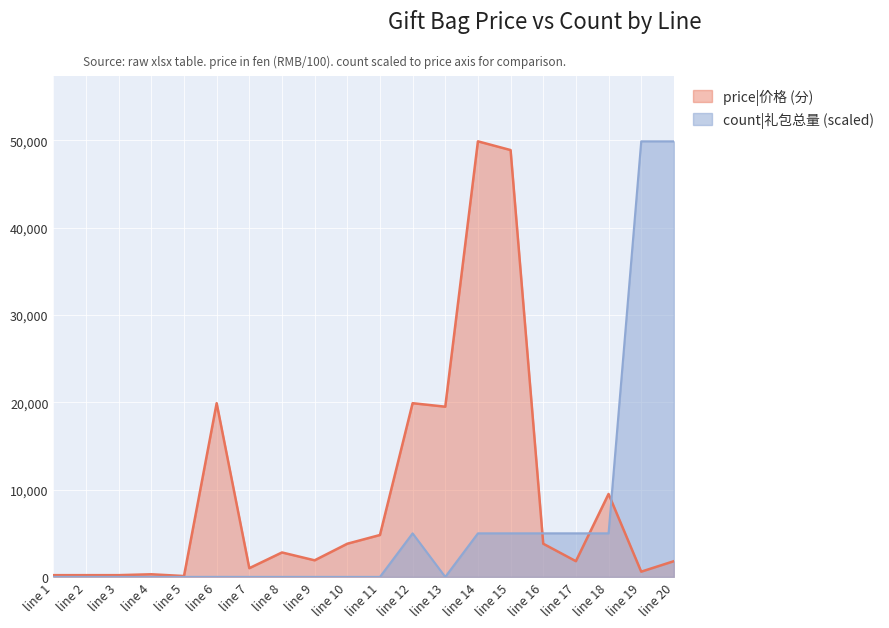

At which category is the sum across all series the highest?

line 14